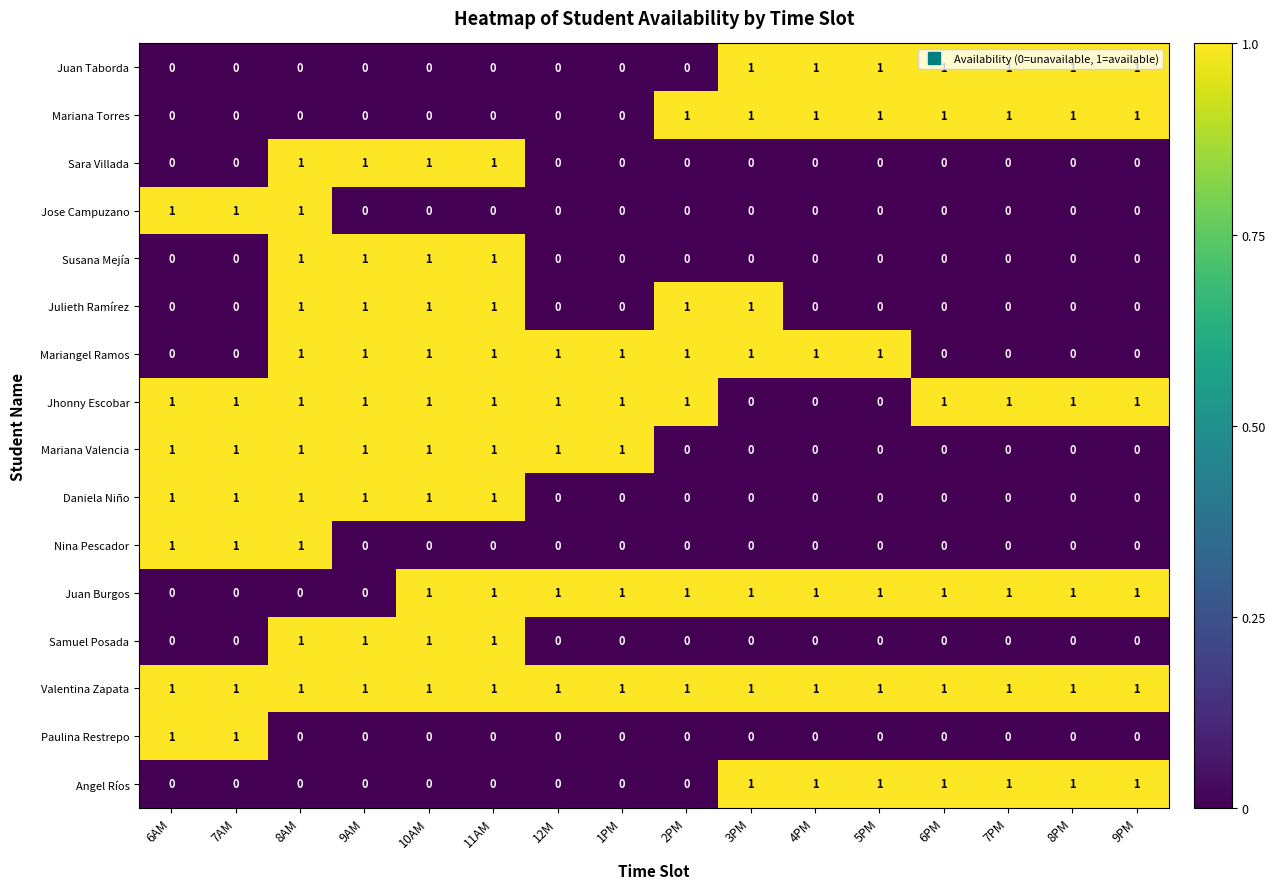

Count the Samuel Posada values in the range 0 to 1.

16